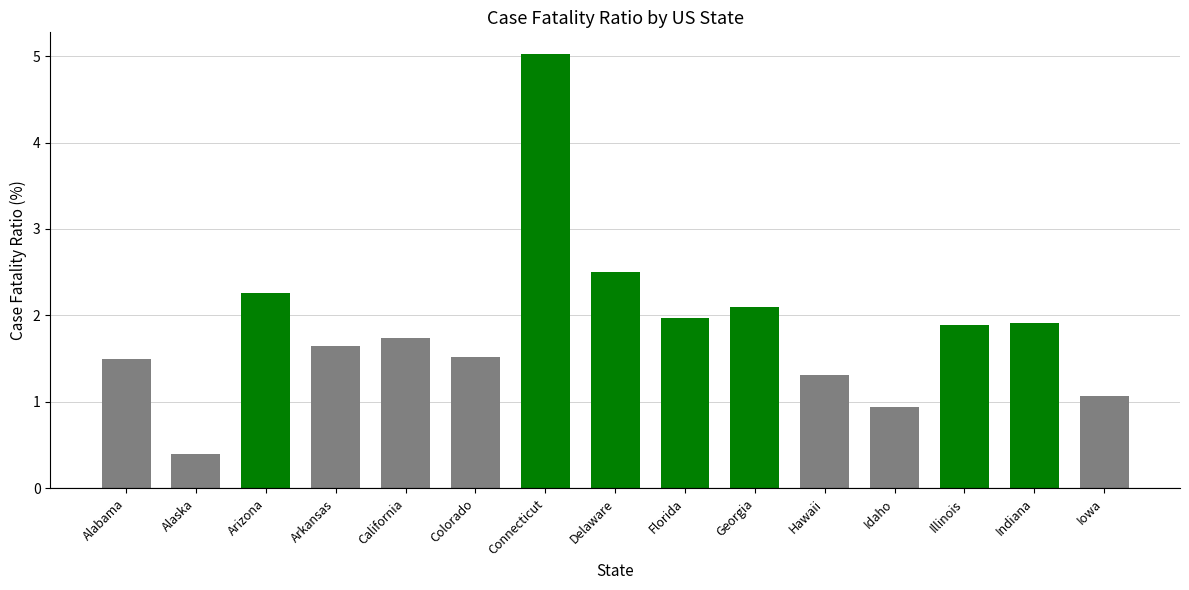

What is the sum of all values?

27.8